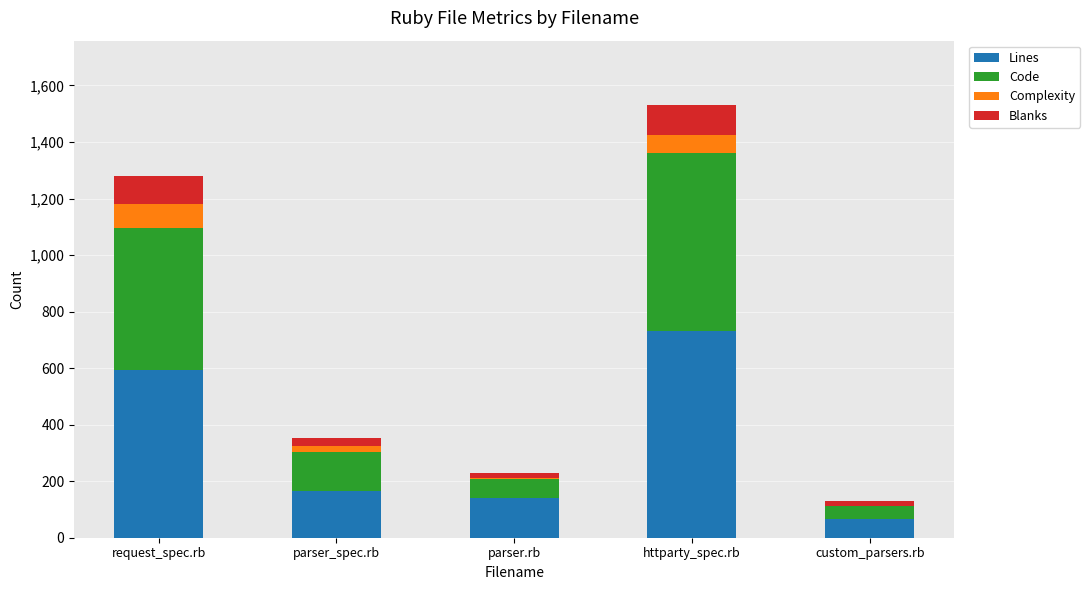

What is the highest value of the Lines series?

733